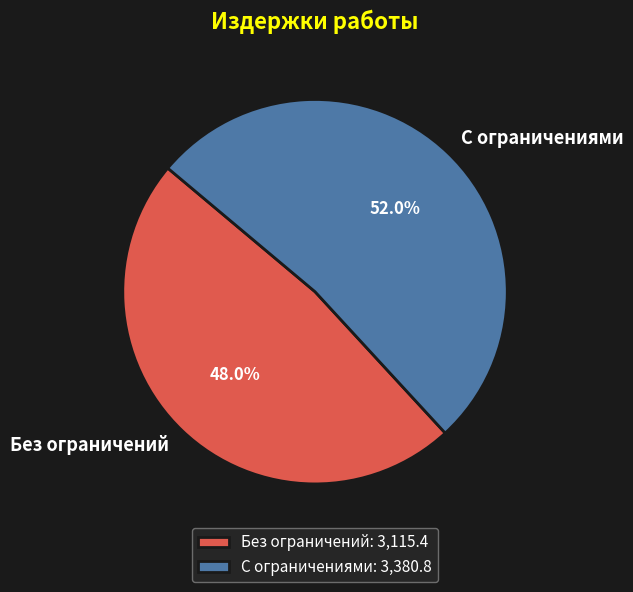

Rank the categories by value from highest to lowest.

С ограничениями, Без ограничений